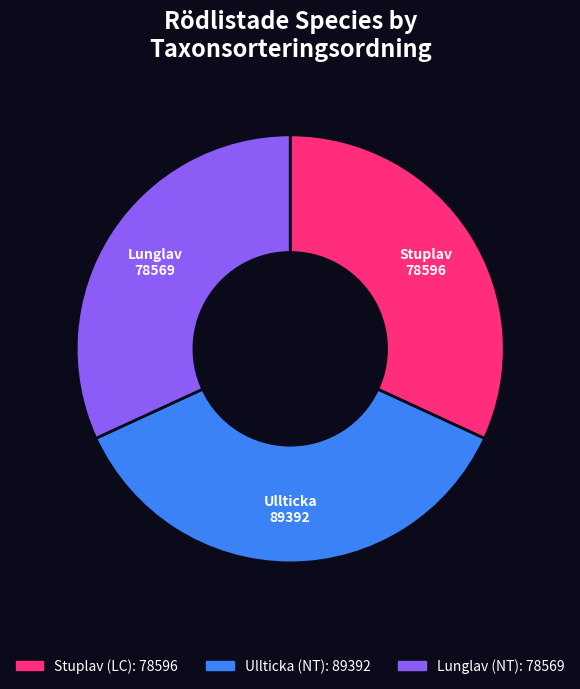

Is there any slice that represents more than half of the pie?

No